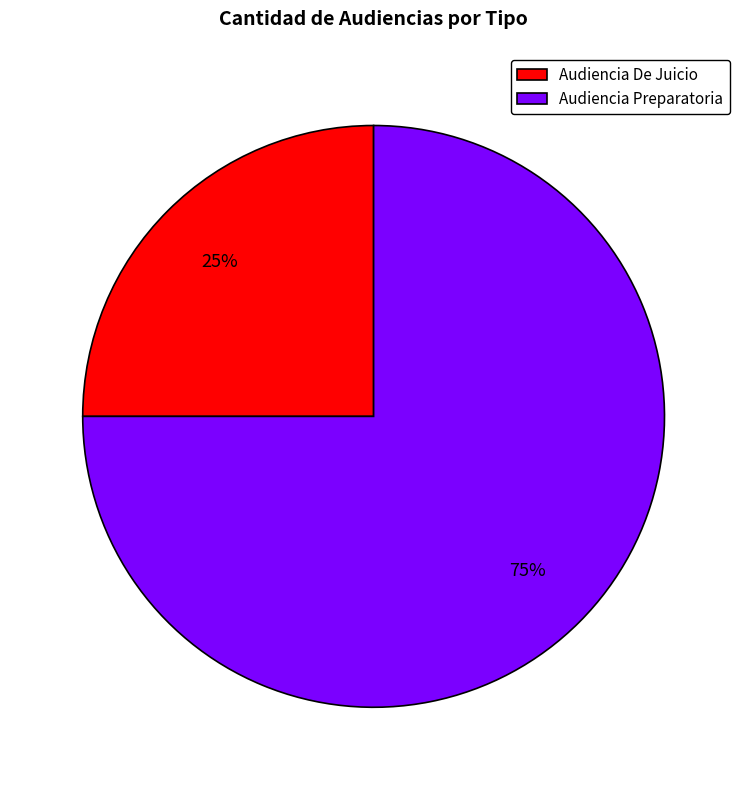

To the nearest percent, what is the difference between the largest and smallest slice percentages?

50%